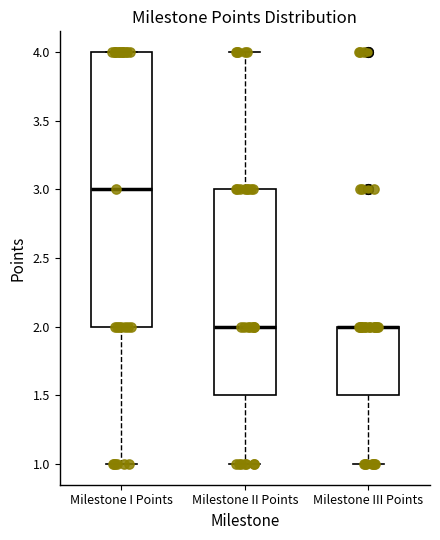

Reading left to right, read every box against the y-axis: the position of its median line, the range the box covers, and the ends of its whiskers. The values are not printed on the chart, so give them approximately, as read against the axis.

Milestone I Points: median 3.0, box 2.0 to 4.0, whiskers 1.0 to 4.0
Milestone II Points: median 2.0, box 1.5 to 3.0, whiskers 1.0 to 4.0
Milestone III Points: median 2.0 (drawn on the box's upper edge), box 1.5 to 2.0, whiskers 1.0 to 2.0